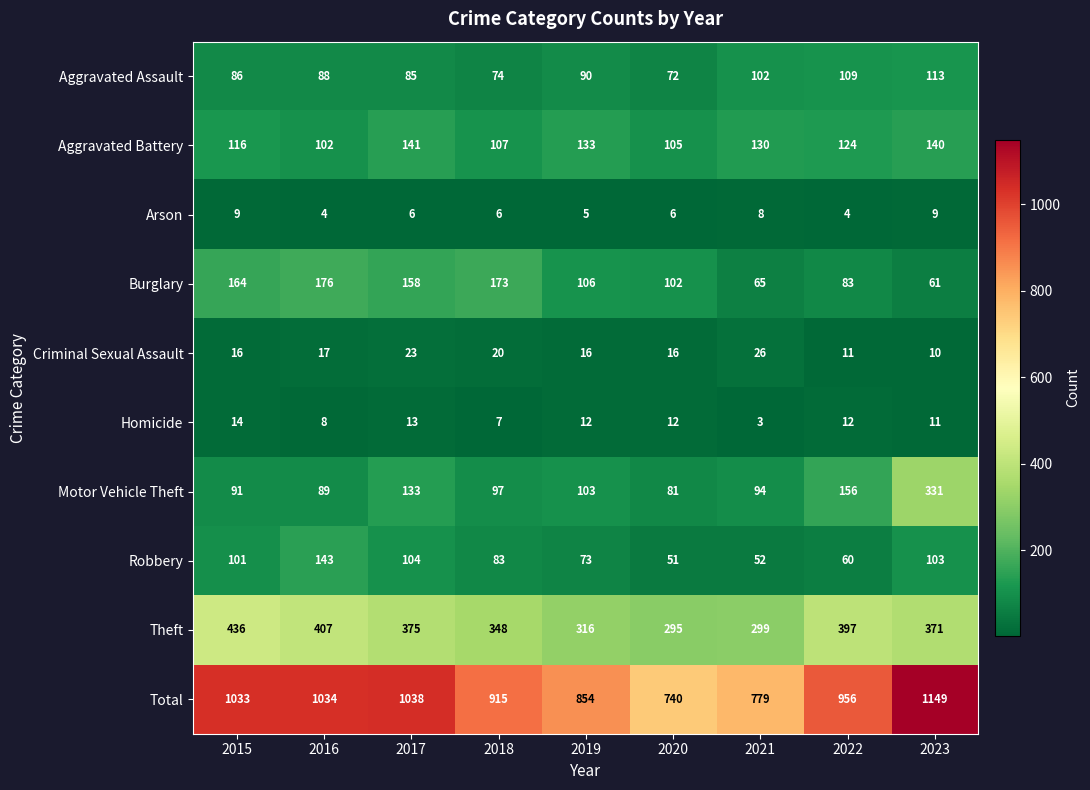

What is the minimum value shown in the chart?

3